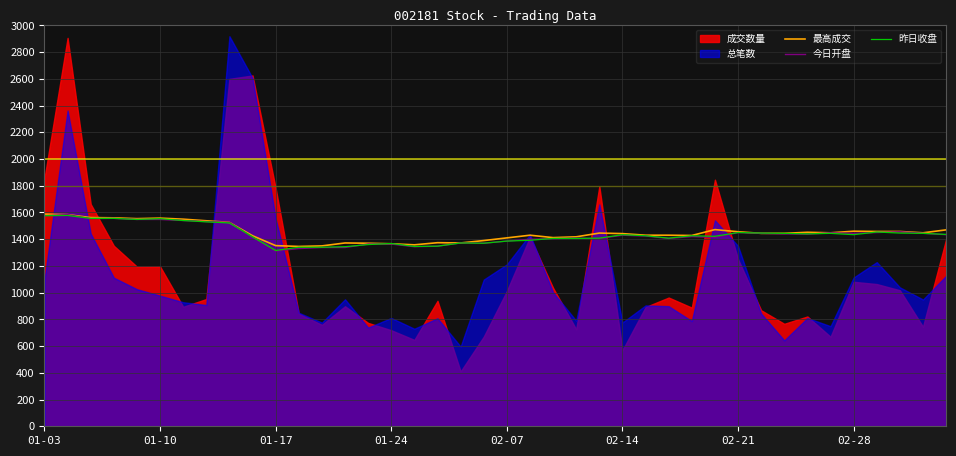

True or false: 今日开盘 and 最高成交 cross at least once.

False